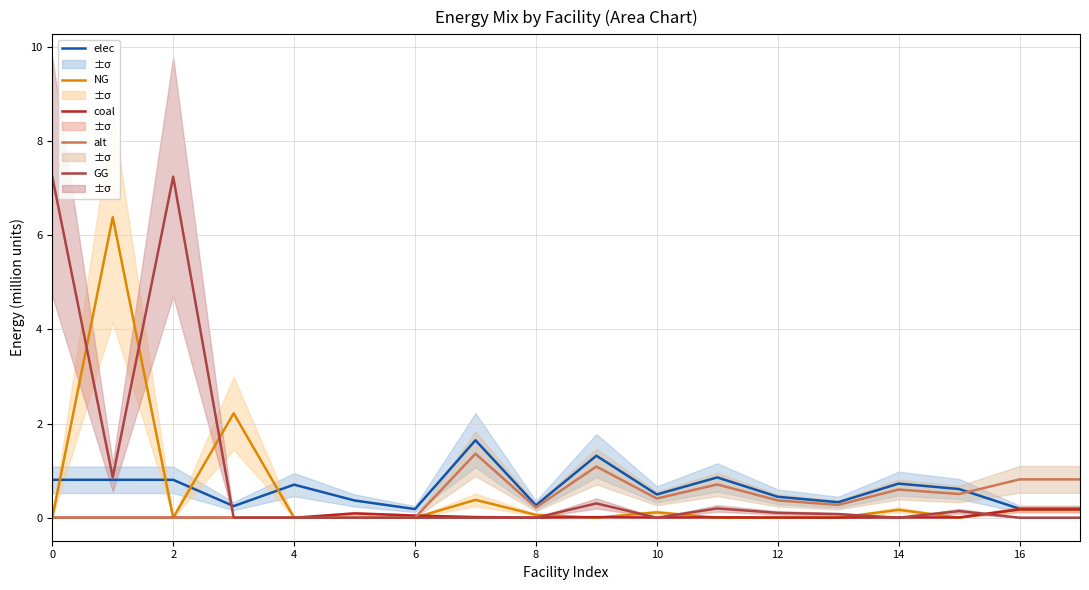

What is the difference between the second highest and minimum values in the GG series?

7.2